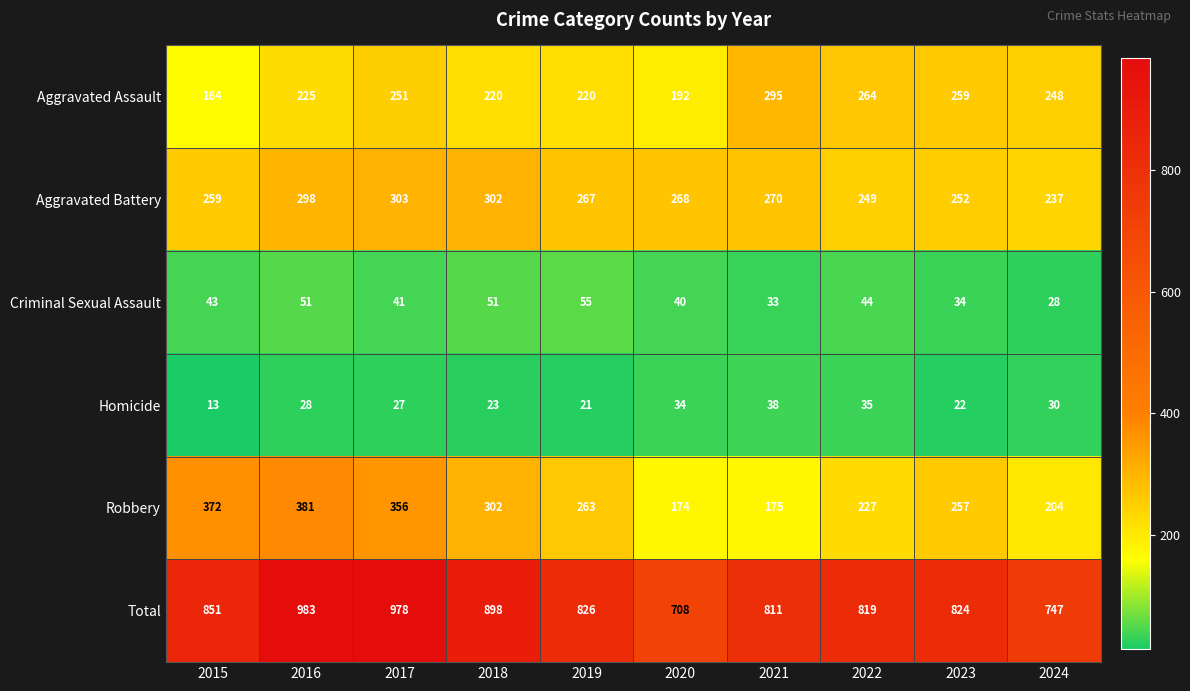

Which series changed the most between 2017 and 2020?

Total